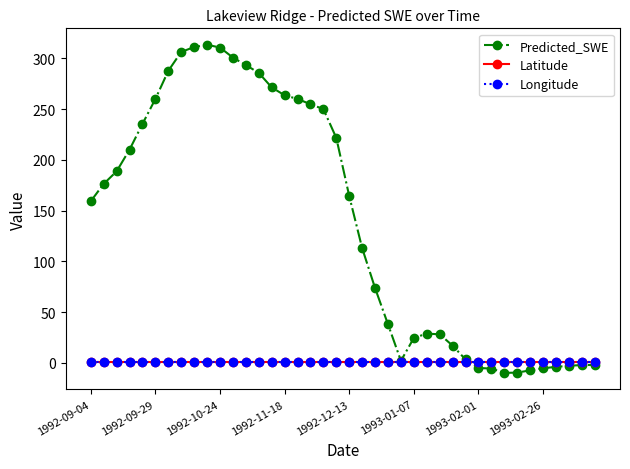

Which series has the largest total across all categories?

Predicted_SWE